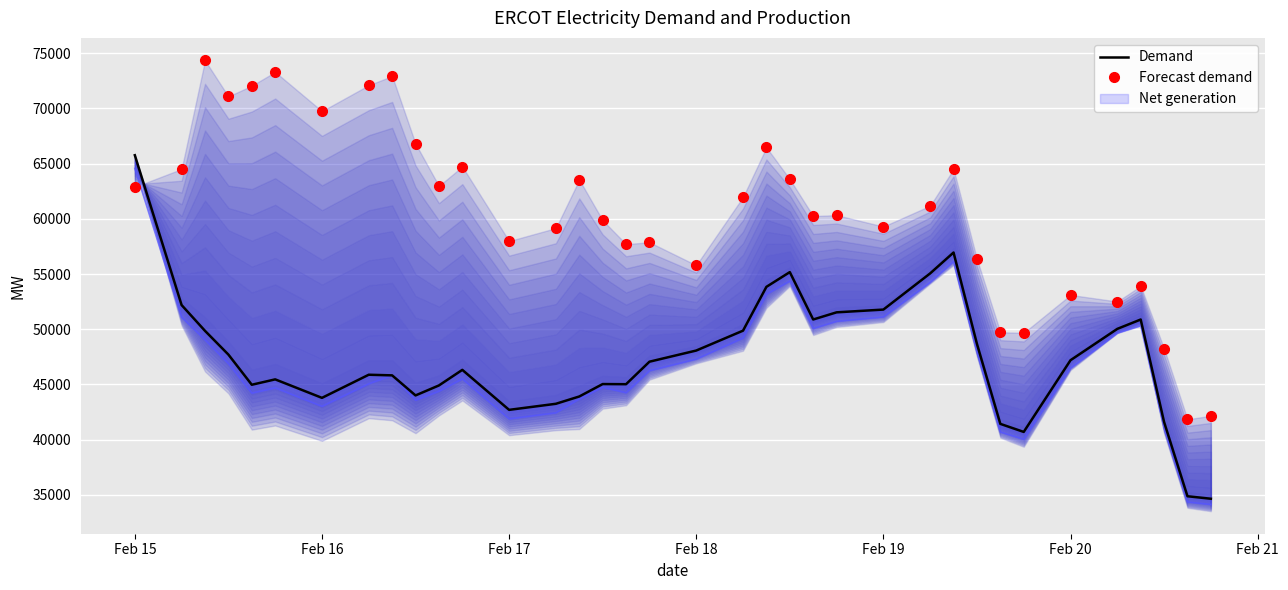

Rank the series by their average value, from highest to lowest.

Forecast demand, Demand